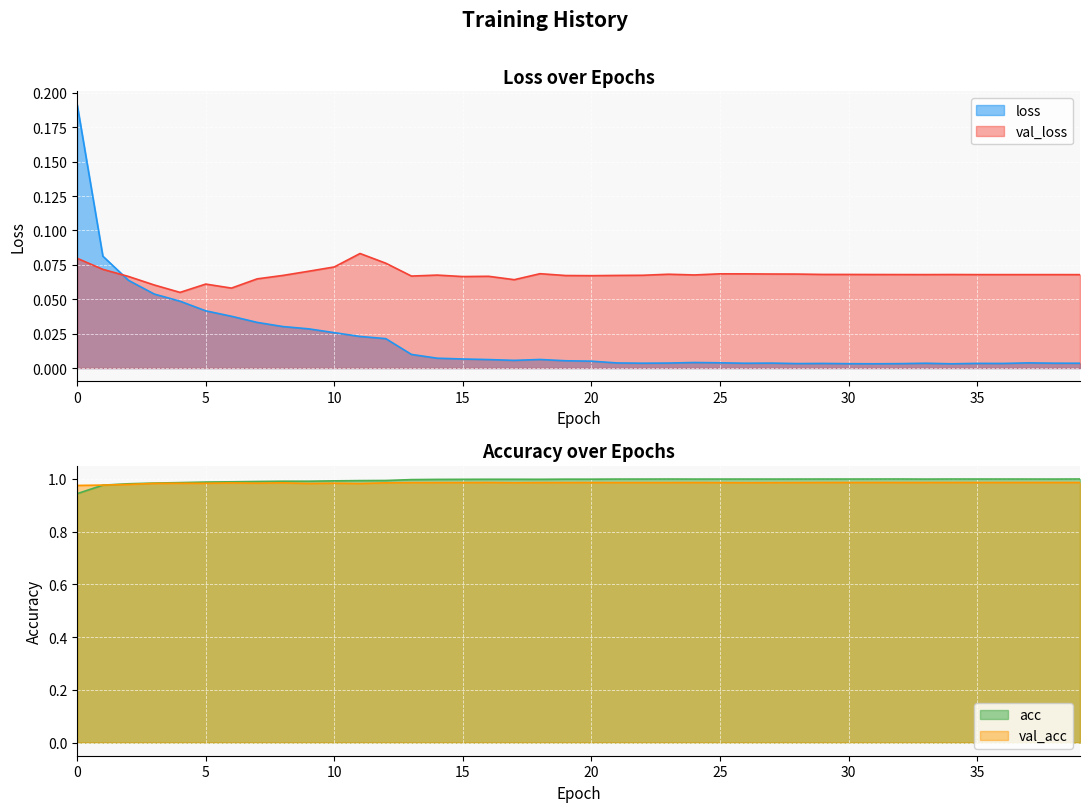

Which series has the widest spread of values?

loss